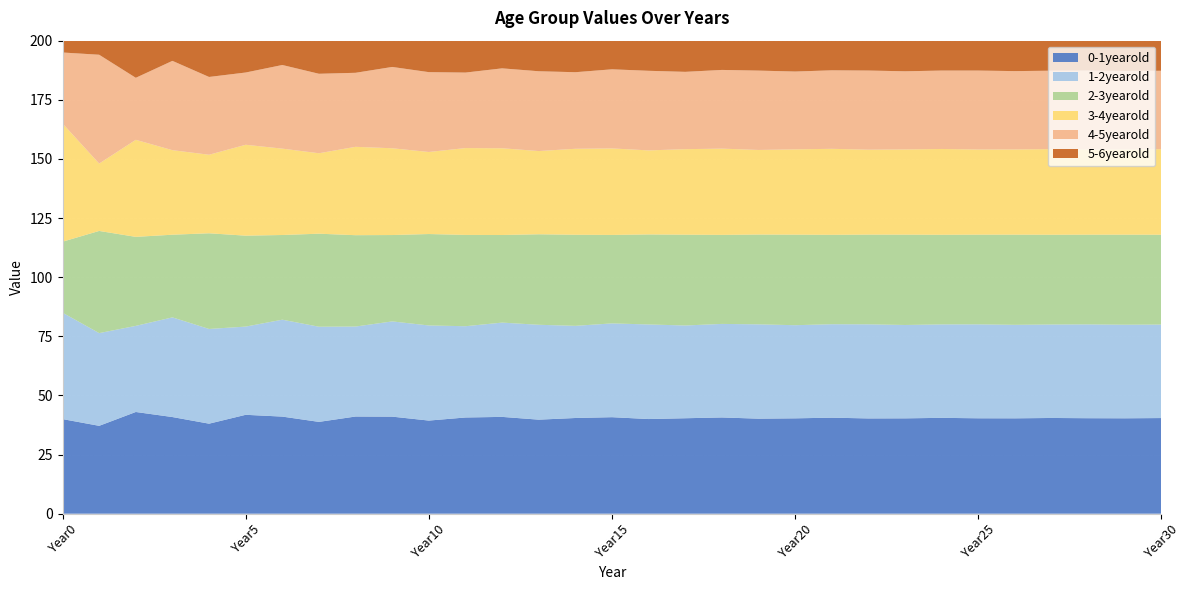

Reading left to right, transcribe all the data shown in this chart.

0-1yearold: Year0=40.0	Year1=37.1	Year2=43.0	Year3=40.9	Year4=38.1	Year5=41.8	Year6=41.1	Year7=38.8	Year8=41.1	Year9=41.0	Year10=39.4	Year11=40.7	Year12=40.9	Year13=39.8	Year14=40.5	Year15=40.8	Year16=40.0	Year17=40.4	Year18=40.7	Year19=40.2	Year20=40.3	Year21=40.6	Year22=40.3	Year23=40.3	Year24=40.5	Year25=40.3	Year26=40.3	Year27=40.5	Year28=40.4	Year29=40.3	Year30=40.4
1-2yearold: Year0=45.0	Year1=39.2	Year2=36.4	Year3=42.1	Year4=40.0	Year5=37.3	Year6=41.0	Year7=40.2	Year8=38.0	Year9=40.3	Year10=40.2	Year11=38.6	Year12=39.9	Year13=40.1	Year14=39.0	Year15=39.7	Year16=40.0	Year17=39.2	Year18=39.6	Year19=39.9	Year20=39.4	Year21=39.5	Year22=39.8	Year23=39.5	Year24=39.5	Year25=39.7	Year26=39.5	Year27=39.5	Year28=39.7	Year29=39.6	Year30=39.5
2-3yearold: Year0=30.0	Year1=43.2	Year2=37.6	Year3=35.0	Year4=40.5	Year5=38.4	Year6=35.8	Year7=39.3	Year8=38.6	Year9=36.5	Year10=38.7	Year11=38.6	Year12=37.0	Year13=38.3	Year14=38.5	Year15=37.4	Year16=38.1	Year17=38.4	Year18=37.6	Year19=38.0	Year20=38.3	Year21=37.8	Year22=37.9	Year23=38.2	Year24=37.9	Year25=37.9	Year26=38.1	Year27=38.0	Year28=37.9	Year29=38.1	Year30=38.0
3-4yearold: Year0=50.0	Year1=28.5	Year2=41.0	Year3=35.8	Year4=33.2	Year5=38.4	Year6=36.5	Year7=34.0	Year8=37.4	Year9=36.7	Year10=34.7	Year11=36.7	Year12=36.7	Year13=35.2	Year14=36.4	Year15=36.6	Year16=35.5	Year17=36.2	Year18=36.5	Year19=35.8	Year20=36.1	Year21=36.4	Year22=35.9	Year23=36.0	Year24=36.3	Year25=36.0	Year26=36.0	Year27=36.2	Year28=36.1	Year29=36.0	Year30=36.2
4-5yearold: Year0=30.0	Year1=46.0	Year2=26.2	Year3=37.8	Year4=32.9	Year5=30.5	Year6=35.4	Year7=33.6	Year8=31.3	Year9=34.4	Year10=33.8	Year11=31.9	Year12=33.8	Year13=33.7	Year14=32.4	Year15=33.4	Year16=33.7	Year17=32.7	Year18=33.3	Year19=33.6	Year20=32.9	Year21=33.2	Year22=33.5	Year23=33.0	Year24=33.2	Year25=33.4	Year26=33.1	Year27=33.1	Year28=33.3	Year29=33.2	Year30=33.2
5-6yearold: Year0=5.0	Year1=18.0	Year2=27.6	Year3=15.7	Year4=22.7	Year5=19.7	Year6=18.3	Year7=21.2	Year8=20.2	Year9=18.8	Year10=20.6	Year11=20.3	Year12=19.2	Year13=20.3	Year14=20.2	Year15=19.4	Year16=20.1	Year17=20.2	Year18=19.6	Year19=20.0	Year20=20.1	Year21=19.7	Year22=19.9	Year23=20.1	Year24=19.8	Year25=19.9	Year26=20.0	Year27=19.9	Year28=19.9	Year29=20.0	Year30=19.9